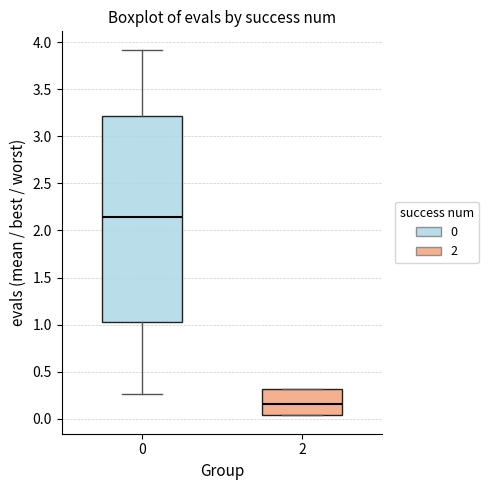

Which box has the lowest median line?

2